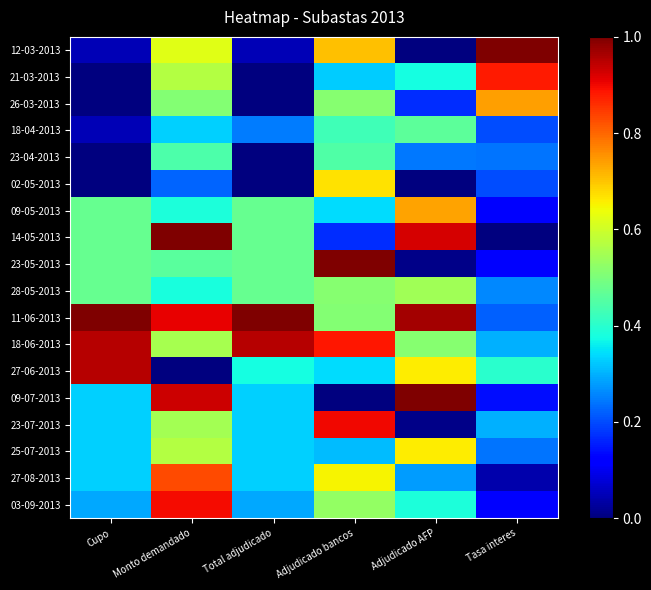

Reading left to right, extract all data points from this chart.

12-03-2013: Cupo=0.0	Monto demandado=0.6	Total adjudicado=0.0	Adjudicado bancos=0.7	Adjudicado AFP=0.0	Tasa interes=1.0
21-03-2013: Cupo=0.0	Monto demandado=0.6	Total adjudicado=0.0	Adjudicado bancos=0.3	Adjudicado AFP=0.4	Tasa interes=0.9
26-03-2013: Cupo=0.0	Monto demandado=0.5	Total adjudicado=0.0	Adjudicado bancos=0.5	Adjudicado AFP=0.2	Tasa interes=0.7
18-04-2013: Cupo=0.0	Monto demandado=0.3	Total adjudicado=0.2	Adjudicado bancos=0.4	Adjudicado AFP=0.5	Tasa interes=0.2
23-04-2013: Cupo=0.0	Monto demandado=0.4	Total adjudicado=0.0	Adjudicado bancos=0.4	Adjudicado AFP=0.2	Tasa interes=0.2
02-05-2013: Cupo=0.0	Monto demandado=0.2	Total adjudicado=0.0	Adjudicado bancos=0.7	Adjudicado AFP=0.0	Tasa interes=0.2
09-05-2013: Cupo=0.5	Monto demandado=0.4	Total adjudicado=0.5	Adjudicado bancos=0.3	Adjudicado AFP=0.7	Tasa interes=0.1
14-05-2013: Cupo=0.5	Monto demandado=1.0	Total adjudicado=0.5	Adjudicado bancos=0.2	Adjudicado AFP=0.9	Tasa interes=0.0
23-05-2013: Cupo=0.5	Monto demandado=0.5	Total adjudicado=0.5	Adjudicado bancos=1.0	Adjudicado AFP=0.0	Tasa interes=0.1
28-05-2013: Cupo=0.5	Monto demandado=0.4	Total adjudicado=0.5	Adjudicado bancos=0.5	Adjudicado AFP=0.5	Tasa interes=0.3
11-06-2013: Cupo=1.0	Monto demandado=0.9	Total adjudicado=1.0	Adjudicado bancos=0.5	Adjudicado AFP=1.0	Tasa interes=0.2
18-06-2013: Cupo=1.0	Monto demandado=0.6	Total adjudicado=1.0	Adjudicado bancos=0.9	Adjudicado AFP=0.5	Tasa interes=0.3
27-06-2013: Cupo=1.0	Monto demandado=0.0	Total adjudicado=0.4	Adjudicado bancos=0.3	Adjudicado AFP=0.7	Tasa interes=0.4
09-07-2013: Cupo=0.3	Monto demandado=0.9	Total adjudicado=0.3	Adjudicado bancos=0.0	Adjudicado AFP=1.0	Tasa interes=0.1
23-07-2013: Cupo=0.3	Monto demandado=0.5	Total adjudicado=0.3	Adjudicado bancos=0.9	Adjudicado AFP=0.0	Tasa interes=0.3
25-07-2013: Cupo=0.3	Monto demandado=0.6	Total adjudicado=0.3	Adjudicado bancos=0.3	Adjudicado AFP=0.7	Tasa interes=0.2
27-08-2013: Cupo=0.3	Monto demandado=0.8	Total adjudicado=0.3	Adjudicado bancos=0.7	Adjudicado AFP=0.3	Tasa interes=0.0
03-09-2013: Cupo=0.3	Monto demandado=0.9	Total adjudicado=0.3	Adjudicado bancos=0.5	Adjudicado AFP=0.4	Tasa interes=0.1